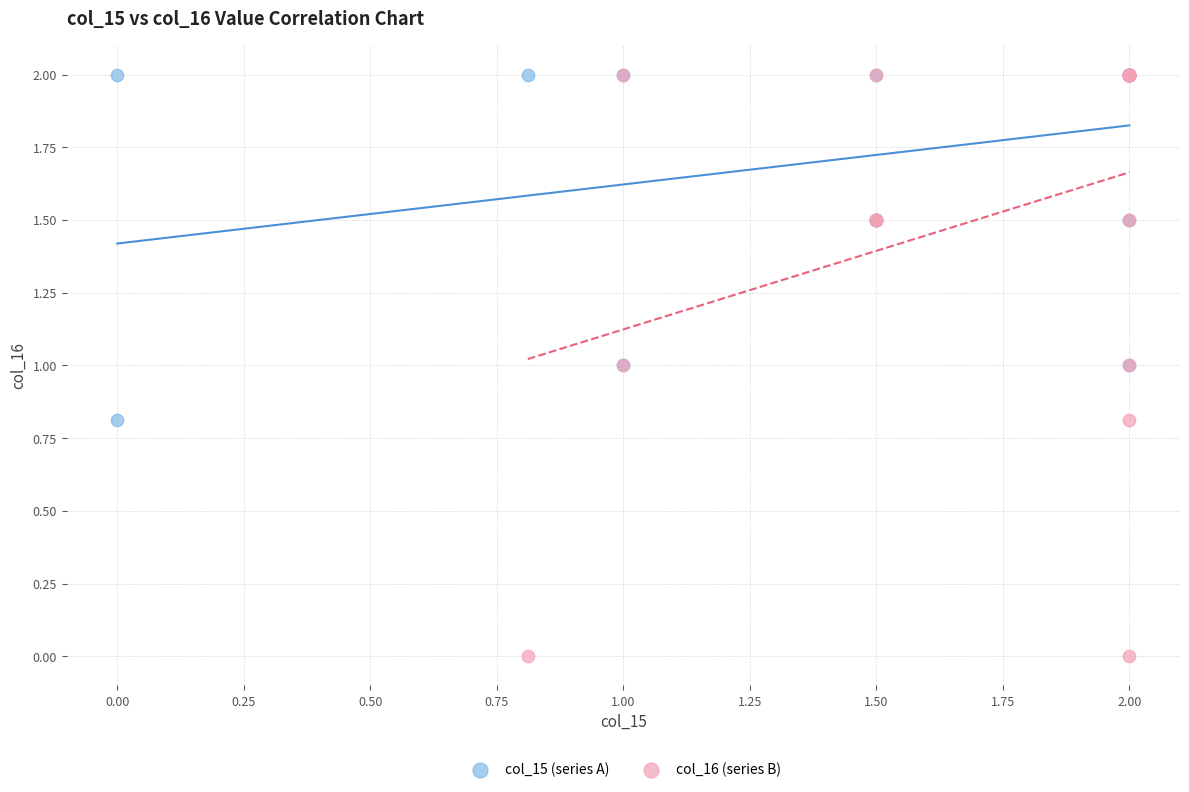

Which series has the widest spread of Y values?

col_16 (series B)